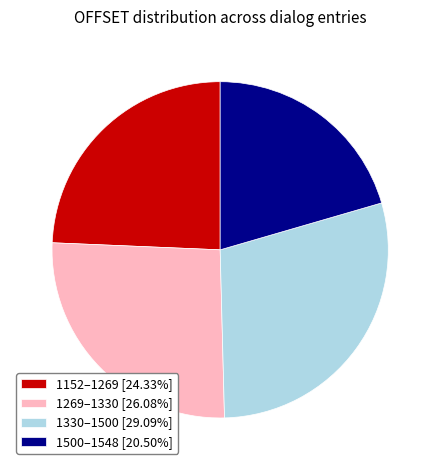

Does 1152–1269 [24.33%] represent more than half of the total?

No